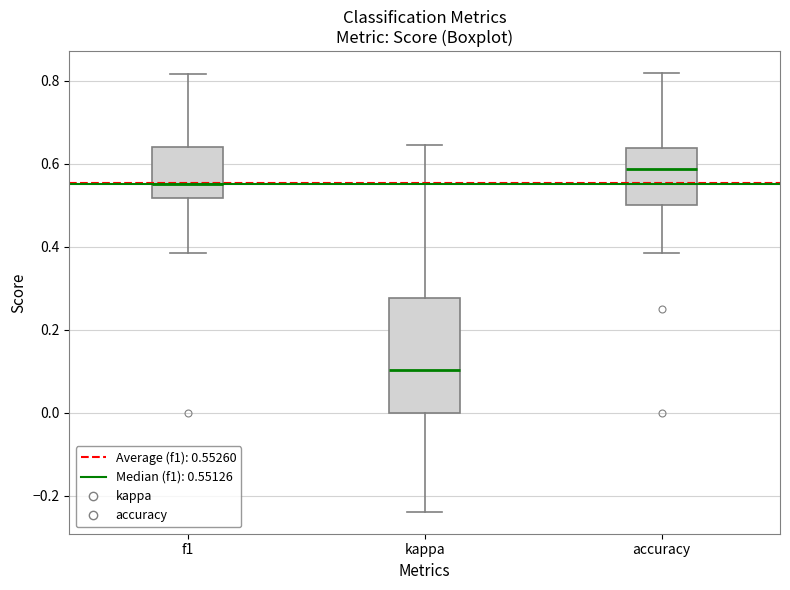

Where does the upper whisker of the box for kappa end on the y-axis? The values are not printed on the chart, so give them approximately, as read against the axis.

0.64